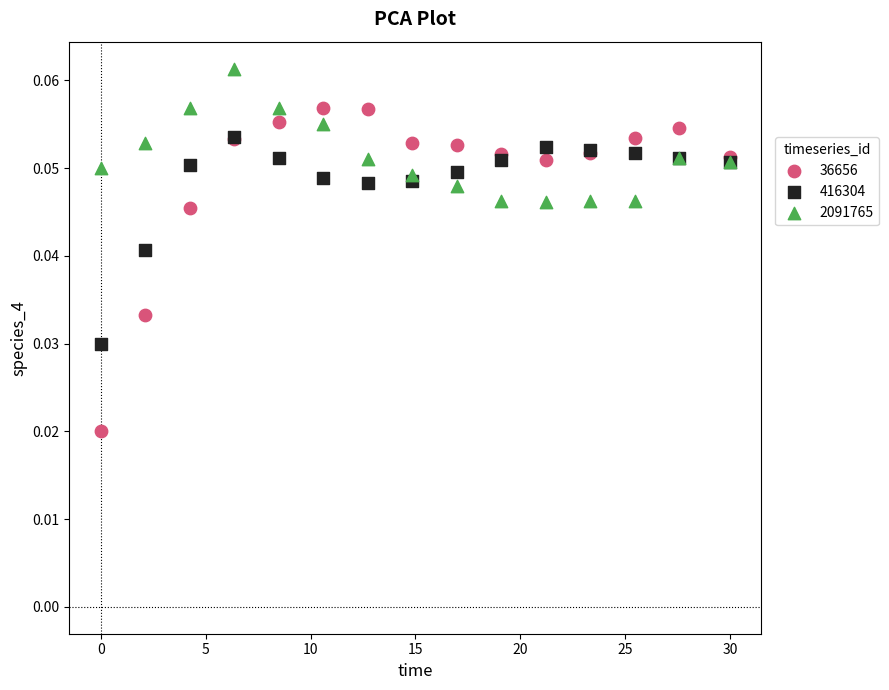

Which series contains the highest Y value?

2091765